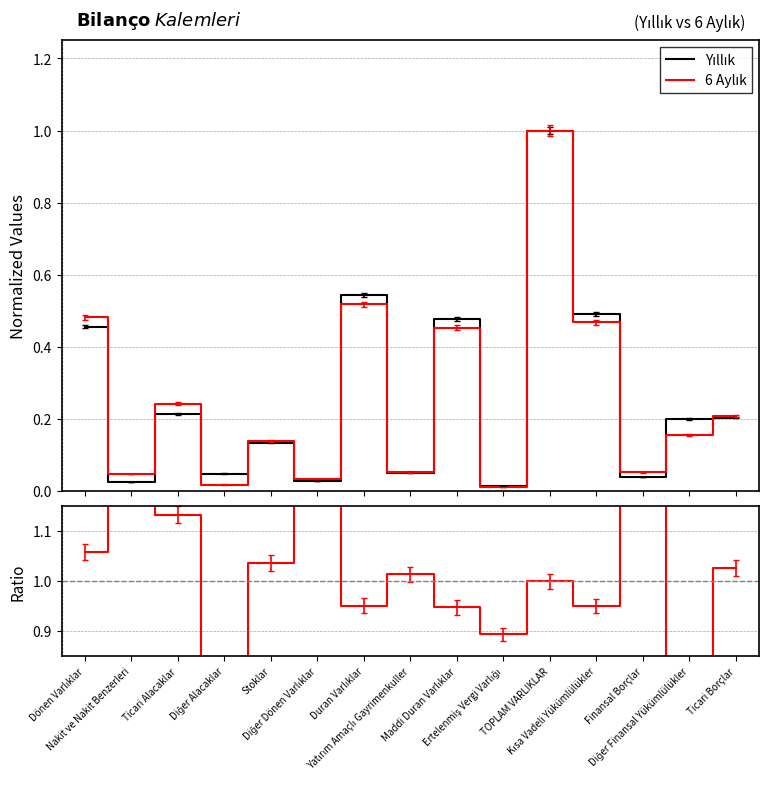

Reading left to right, list all the values displayed in this chart.

Yıllık: Dönen Varlıklar=0.5	Nakit ve Nakit Benzerleri=0.0	Ticari Alacaklar=0.2	Diğer Alacaklar=0.0	Stoklar=0.1	Diğer Dönen Varlıklar=0.0	Duran Varlıklar=0.5	Yatırım Amaçlı Gayrimenkuller=0.1	Maddi Duran Varlıklar=0.5	Ertelenmiş Vergi Varlığı=0.0	TOPLAM VARLIKLAR=1.0	Kısa Vadeli Yükümlülükler=0.5	Finansal Borçlar=0.0	Diğer Finansal Yükümlülükler=0.2	Ticari Borçlar=0.2
6 Aylık: Dönen Varlıklar=0.5	Nakit ve Nakit Benzerleri=0.0	Ticari Alacaklar=0.2	Diğer Alacaklar=0.0	Stoklar=0.1	Diğer Dönen Varlıklar=0.0	Duran Varlıklar=0.5	Yatırım Amaçlı Gayrimenkuller=0.1	Maddi Duran Varlıklar=0.5	Ertelenmiş Vergi Varlığı=0.0	TOPLAM VARLIKLAR=1.0	Kısa Vadeli Yükümlülükler=0.5	Finansal Borçlar=0.1	Diğer Finansal Yükümlülükler=0.2	Ticari Borçlar=0.2
Oran: Dönen Varlıklar=1.1	Nakit ve Nakit Benzerleri=1.9	Ticari Alacaklar=1.1	Diğer Alacaklar=0.4	Stoklar=1.0	Diğer Dönen Varlıklar=1.3	Duran Varlıklar=1.0	Yatırım Amaçlı Gayrimenkuller=1.0	Maddi Duran Varlıklar=0.9	Ertelenmiş Vergi Varlığı=0.9	TOPLAM VARLIKLAR=1.0	Kısa Vadeli Yükümlülükler=1.0	Finansal Borçlar=1.3	Diğer Finansal Yükümlülükler=0.8	Ticari Borçlar=1.0